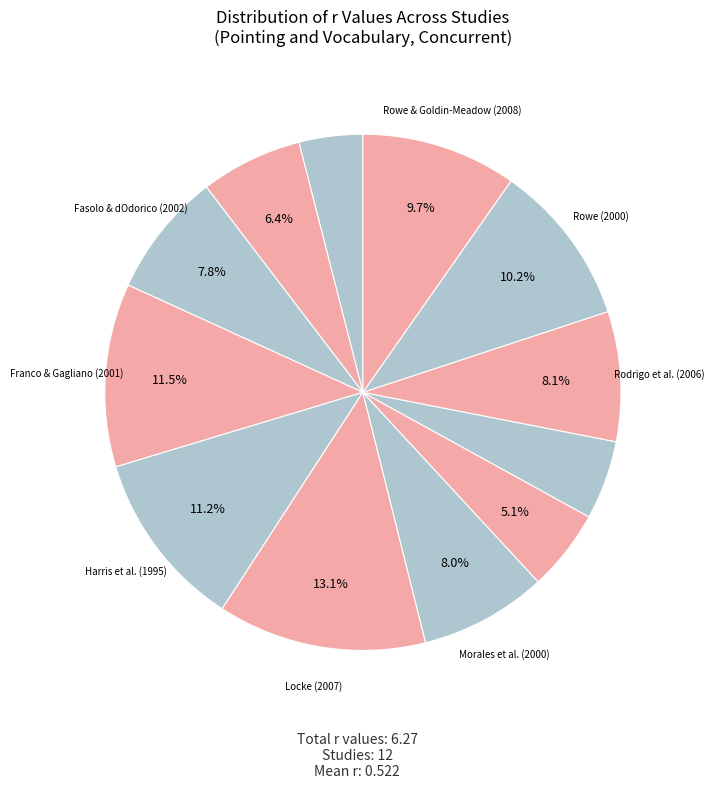

How many segments does this pie chart have?

12